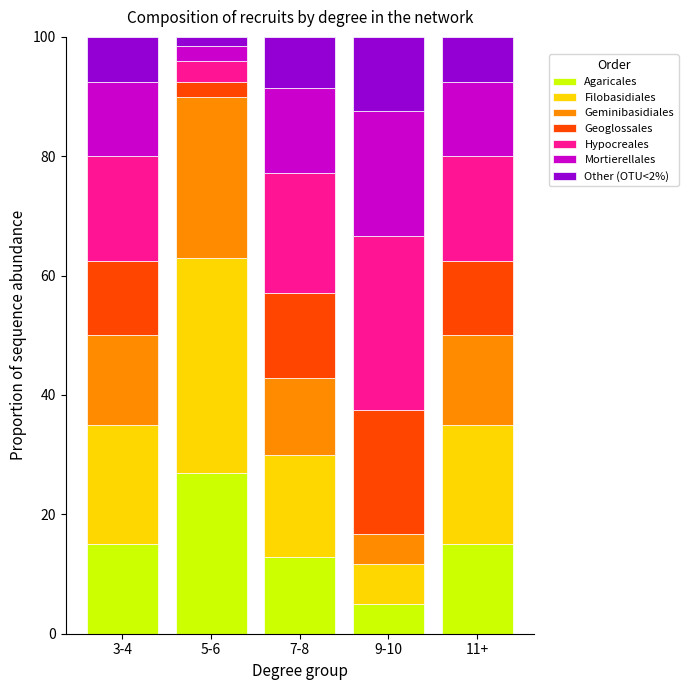

What is the total value across all series at 11+?

100.0